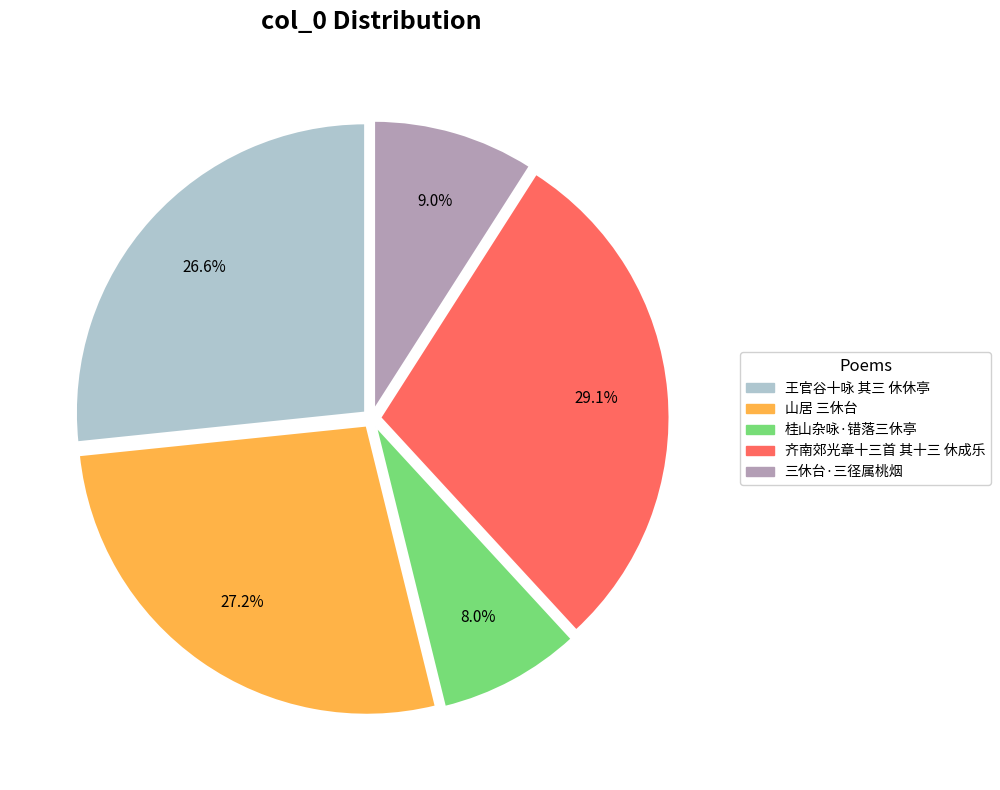

Is 山居 三休台 the majority of the pie?

No